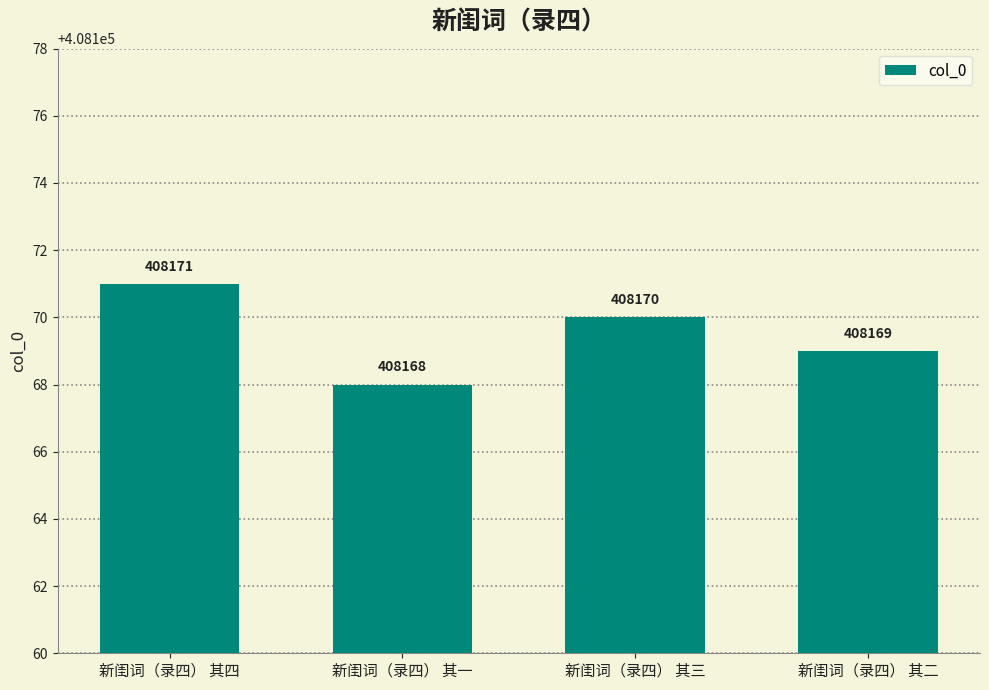

Reading right to left, extract all data points from this chart.

408169	408170	408168	408171